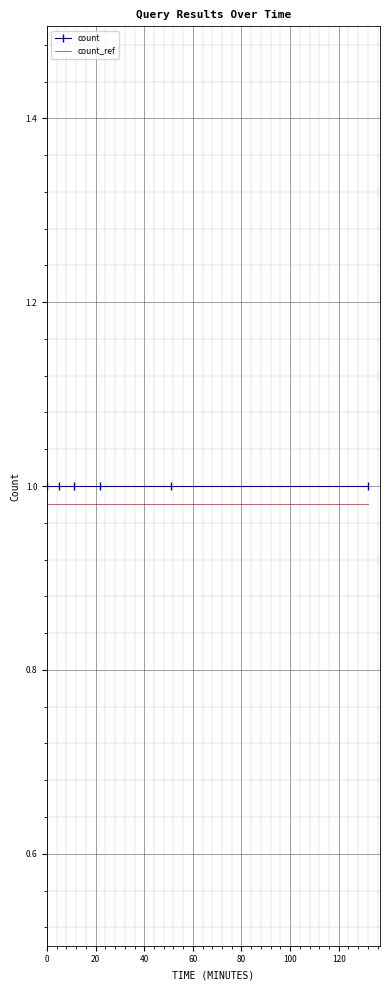

True or false: count and count_ref intersect in this chart.

False